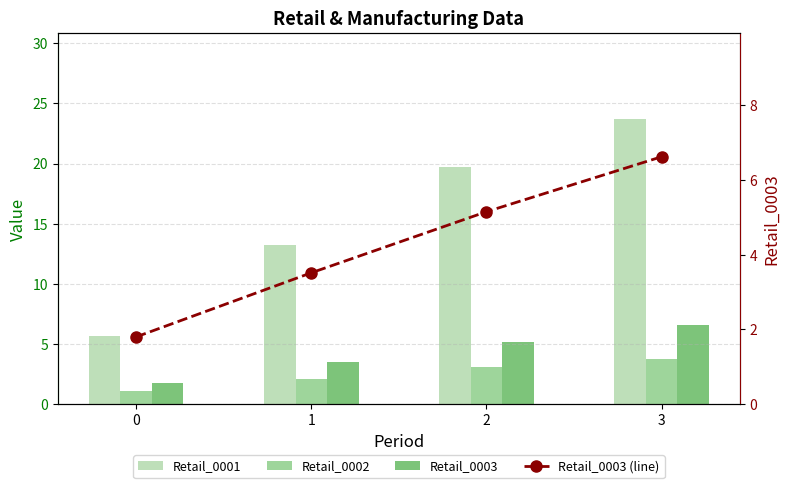

What is the spread (max minus min) of values at 1?

11.1